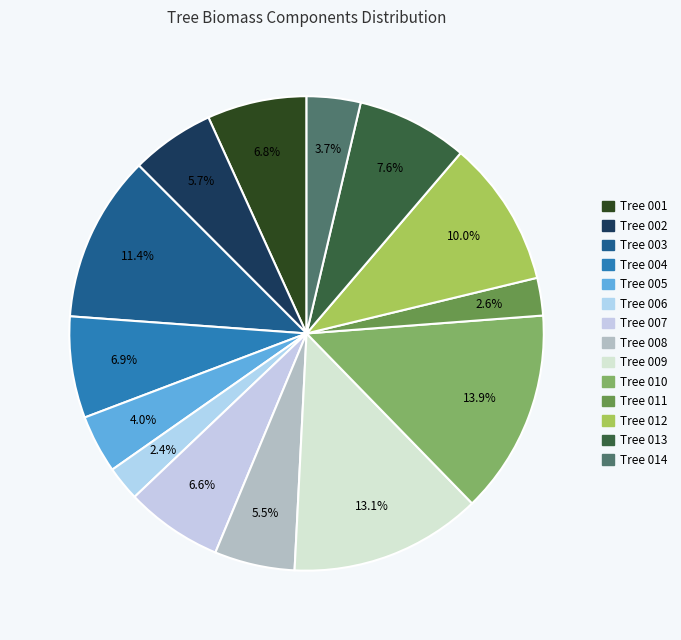

To the nearest percent, what is the average slice percentage?

7%